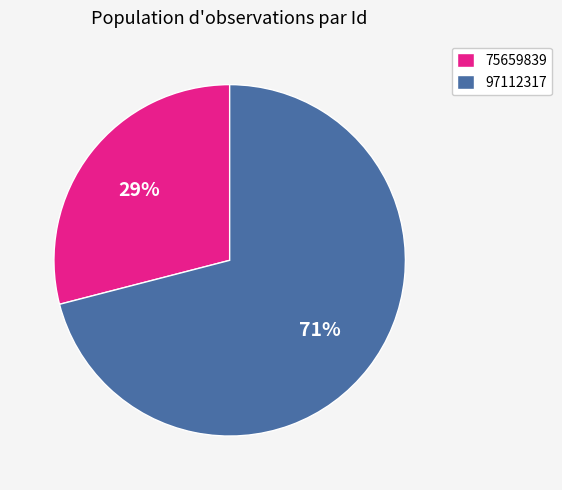

To the nearest percent, what percentage of the pie is 97112317?

71%